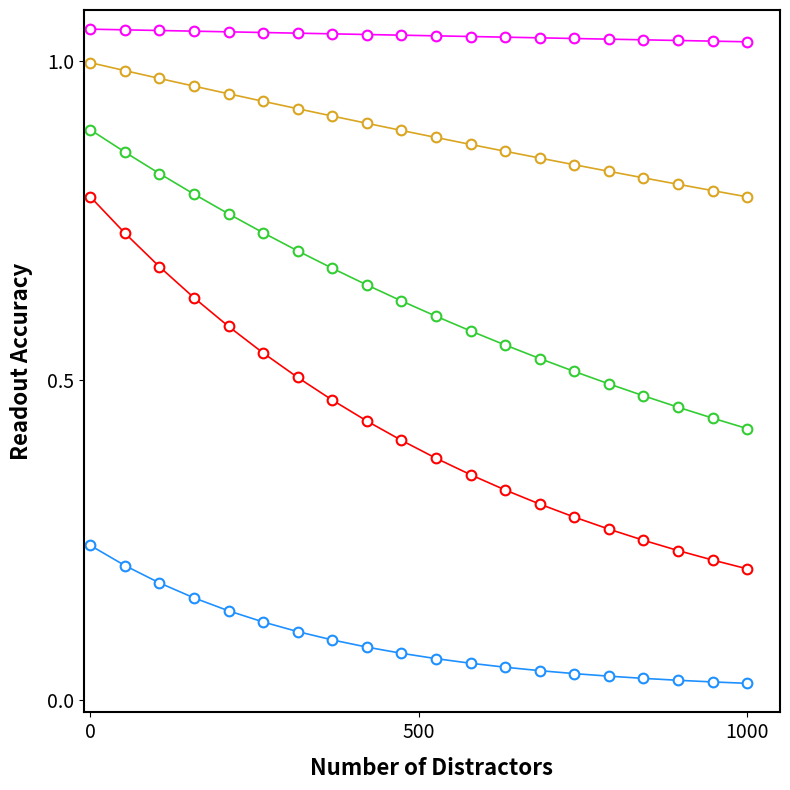

Count the number of categories in the chart.

20